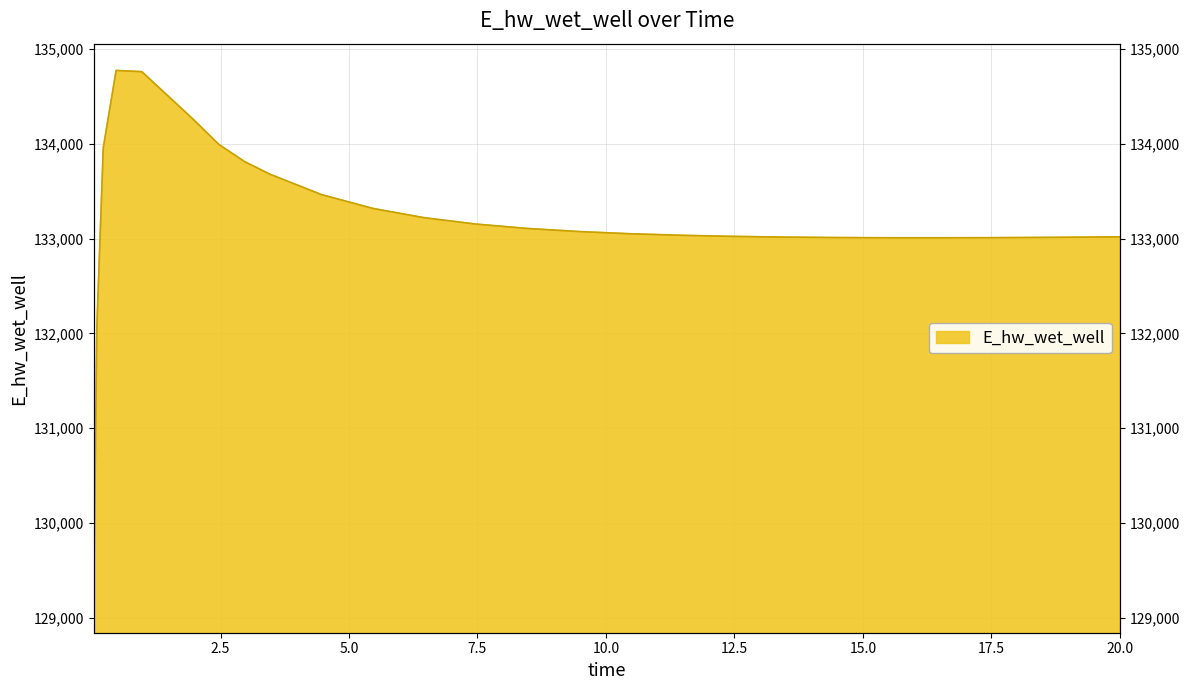

Reading left to right, transcribe all the data shown in this chart.

129124.4	132071.9	133958.1	134773.0	134760.0	134257.6	133992.0	133811.3	133676.7	133462.7	133317.0	133219.1	133152.5	133106.3	133073.6	133050.4	133034.0	133022.6	133015.0	133010.4	133008.2	133007.8	133009.1	133011.7	133015.4	133017.8